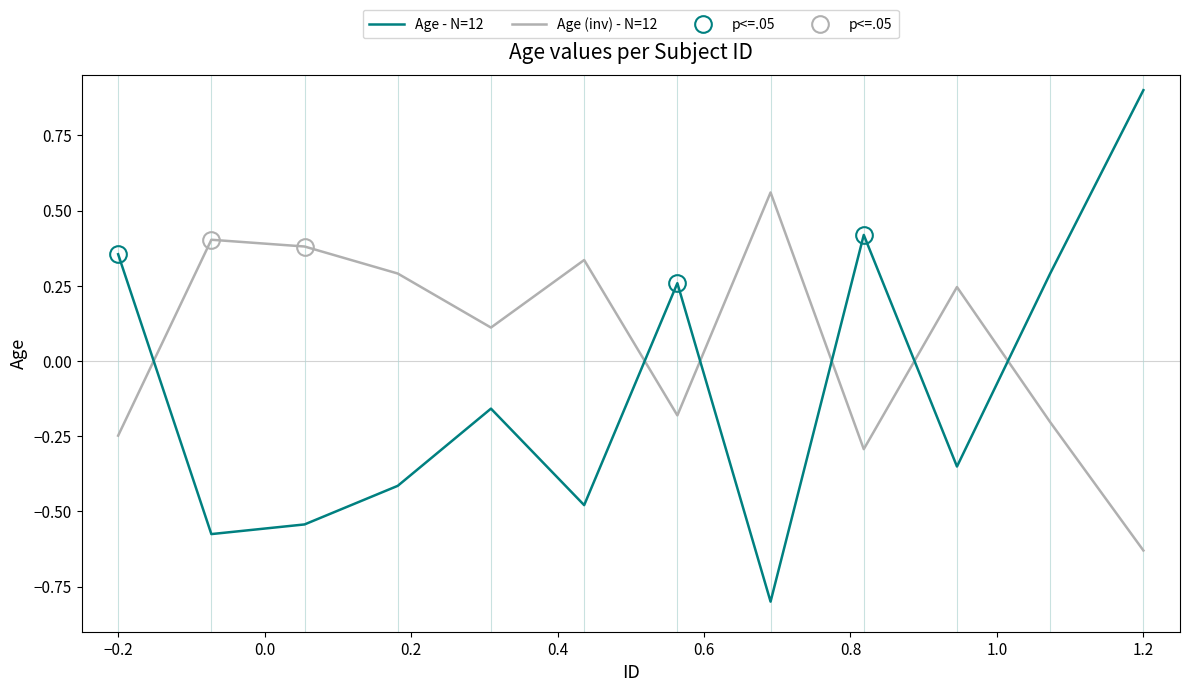

What is the maximum value for Age - N=12?

0.9